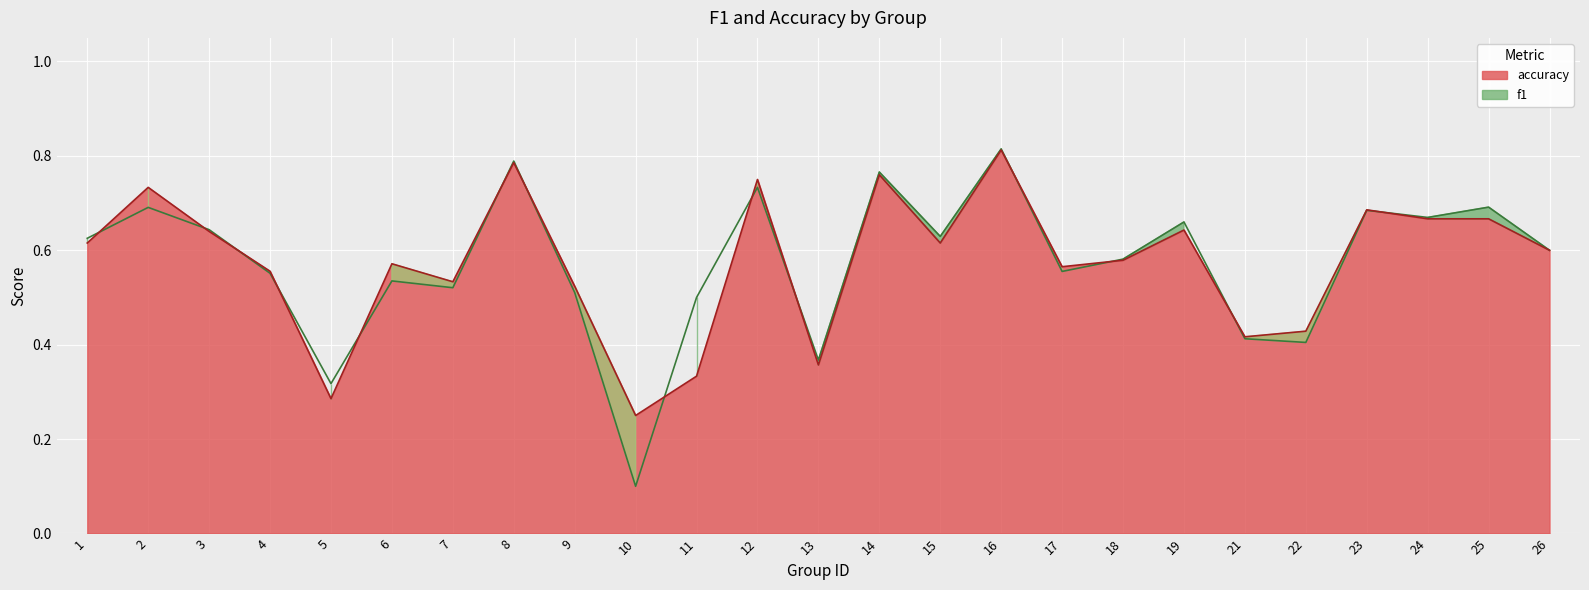

How many accuracy values are between 0 and 1?

25